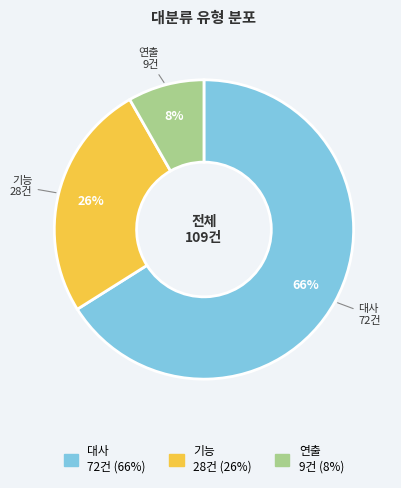

To the nearest percent, what portion does 기능 represent?

26%